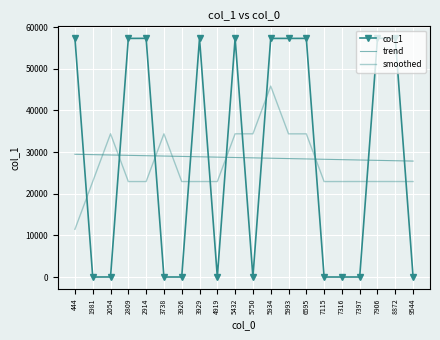

Between 2054 and 7397, which is larger?

2054